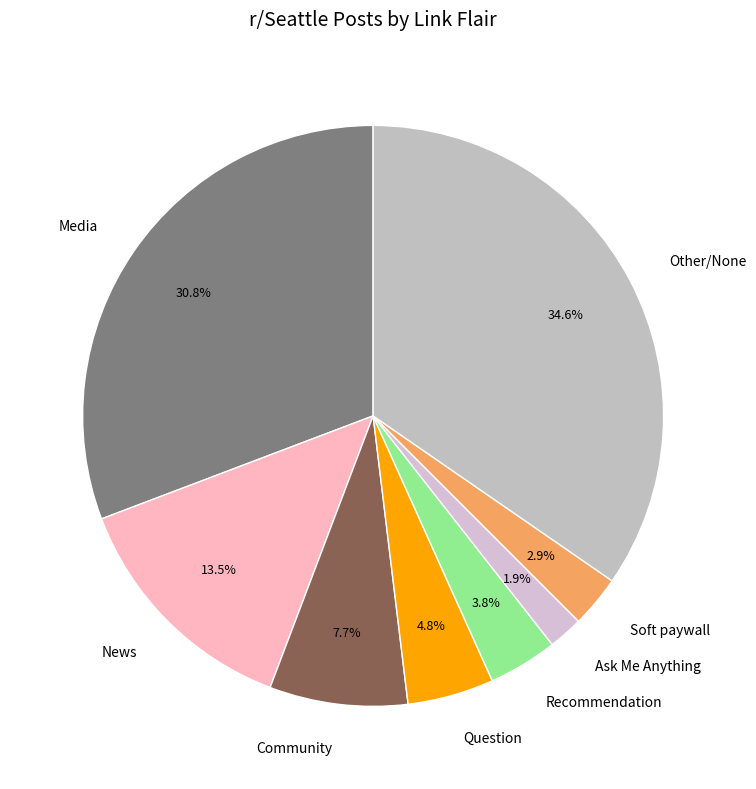

Which slice is the largest?

Other/None